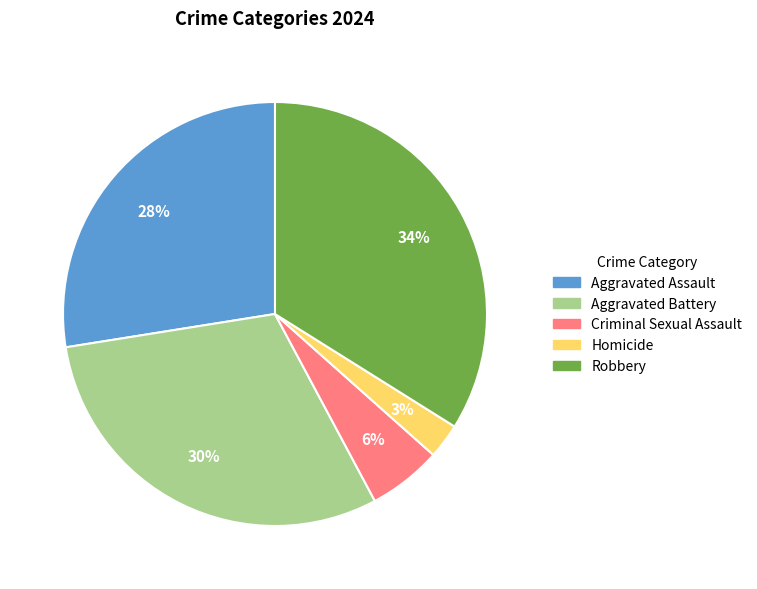

Is the sum of Robbery and Criminal Sexual Assault greater than half?

No